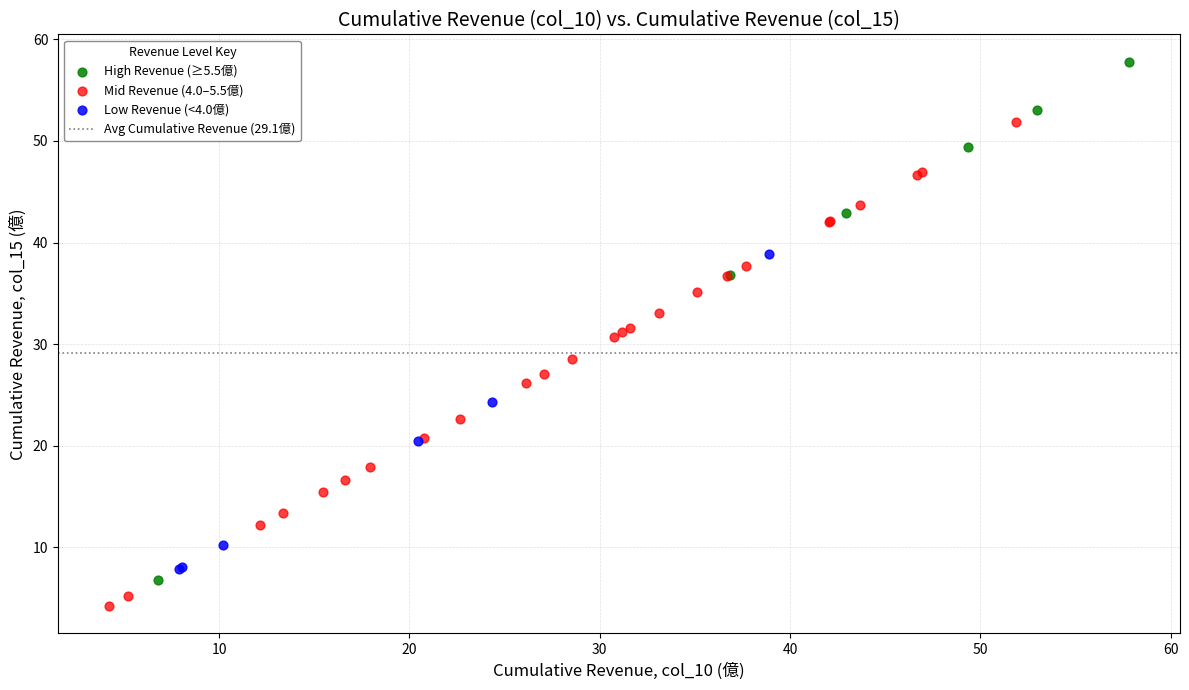

Which series has the widest spread of Y values?

High Revenue (≥5.5億)